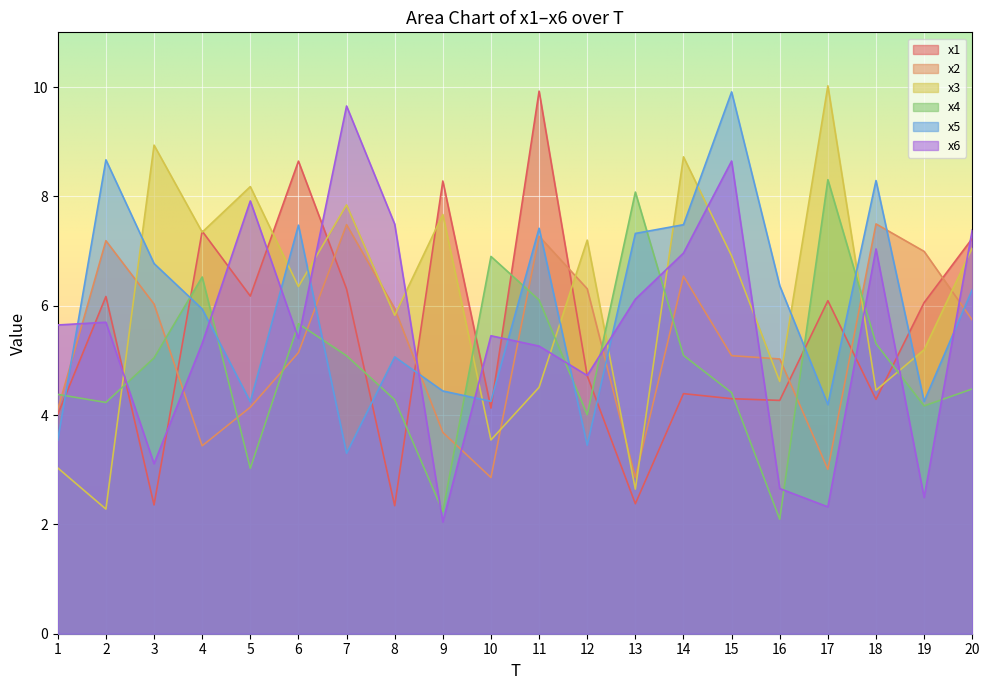

Which series ends up on top after the final intersection of x4 and x1?

x1